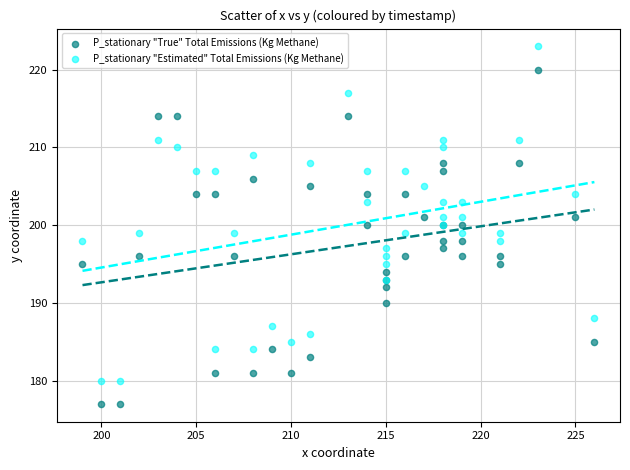

What is the X range (max minus min) for the scatter plot?

27